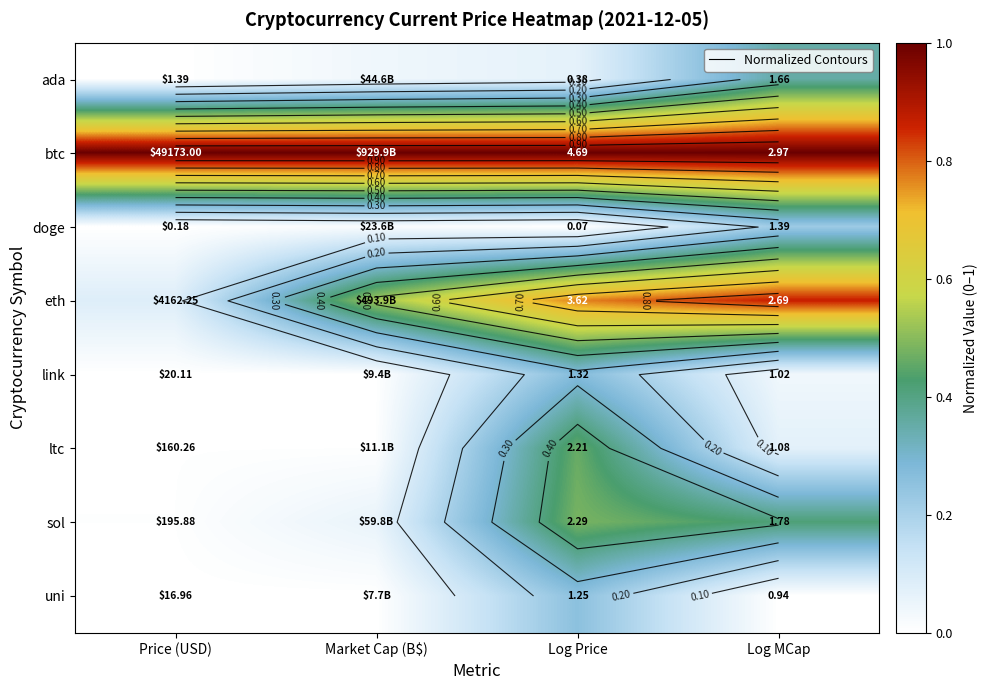

How many distinct data groups are displayed?

8